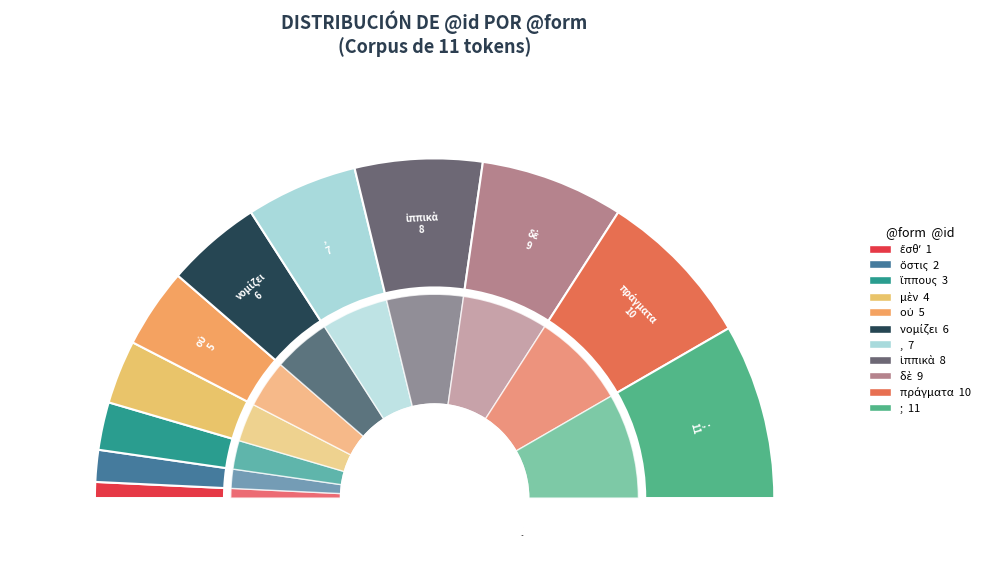

To the nearest percent, what is the difference between the largest and smallest slice percentages?

15%